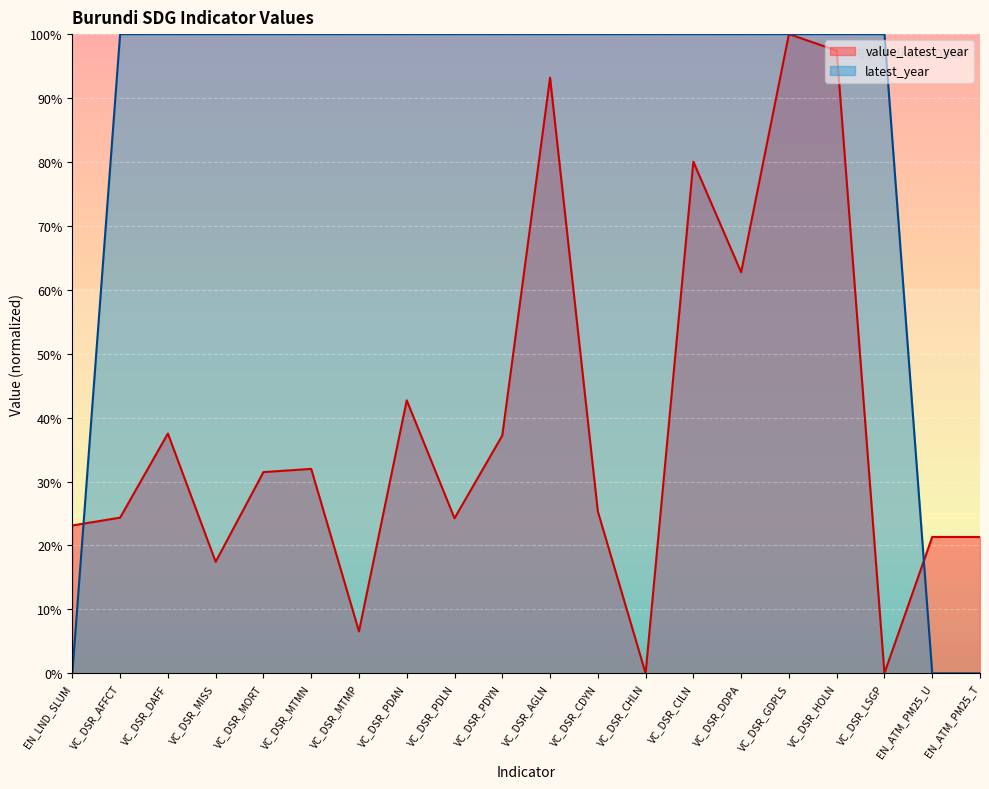

What is the sum of all values?

1700